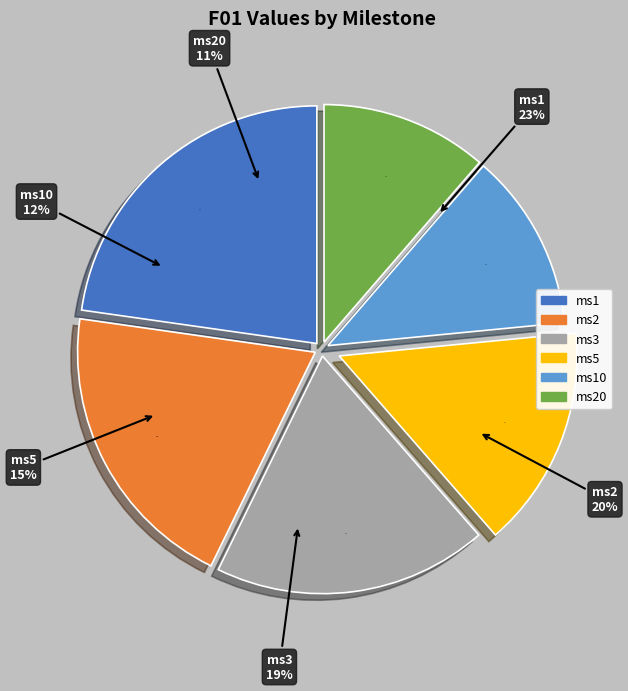

What is the largest slice in the pie chart?

milestone 1